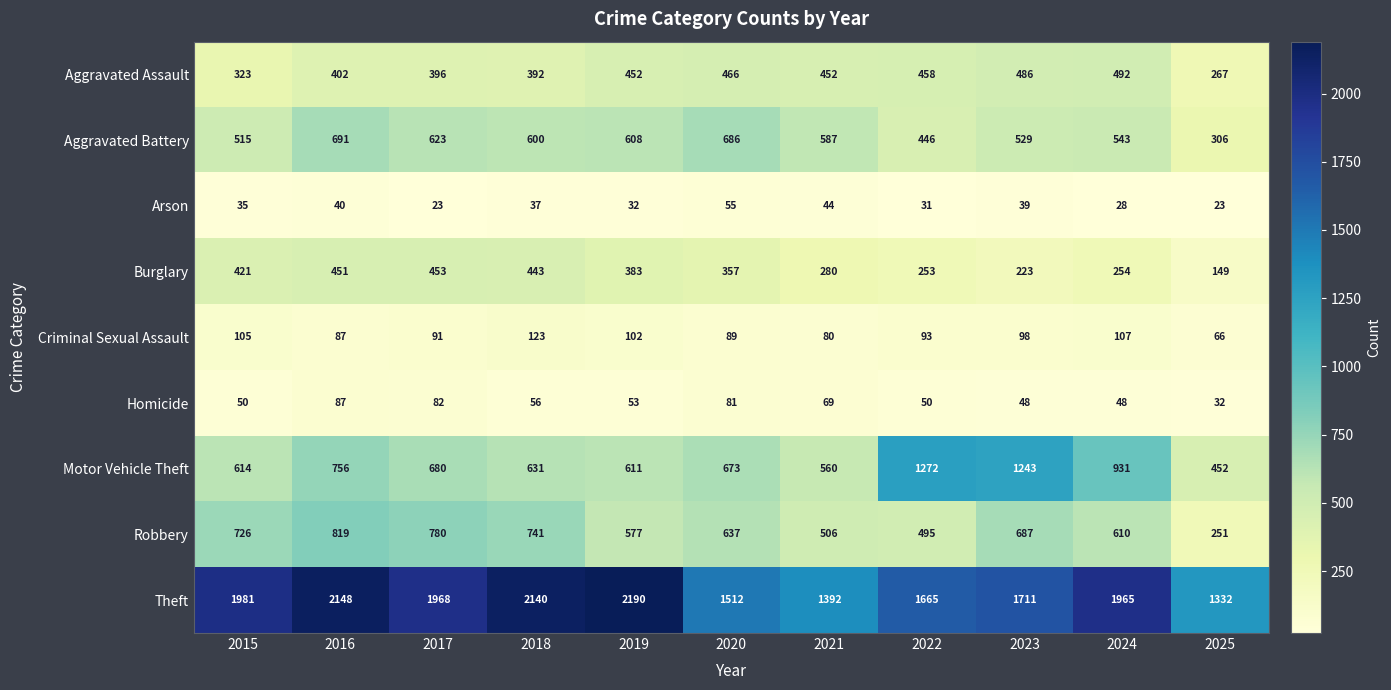

The value of Burglary at 2015 is 734. True or false?

False